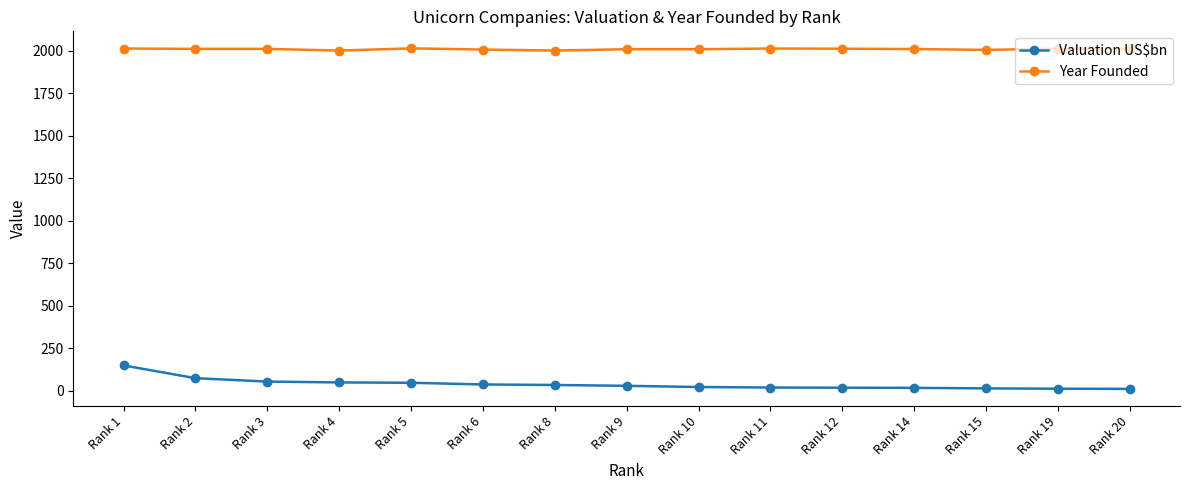

What is the total value across all series at Rank 20?

2025